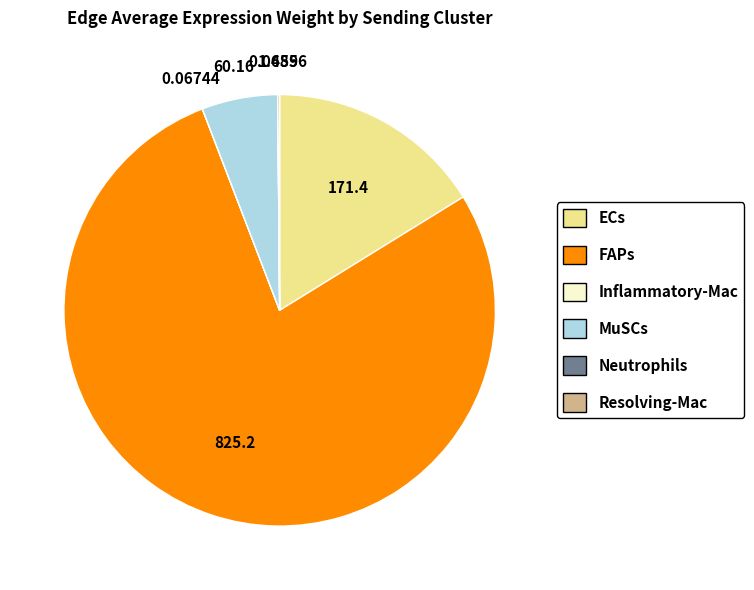

Which slice is the largest?

FAPs